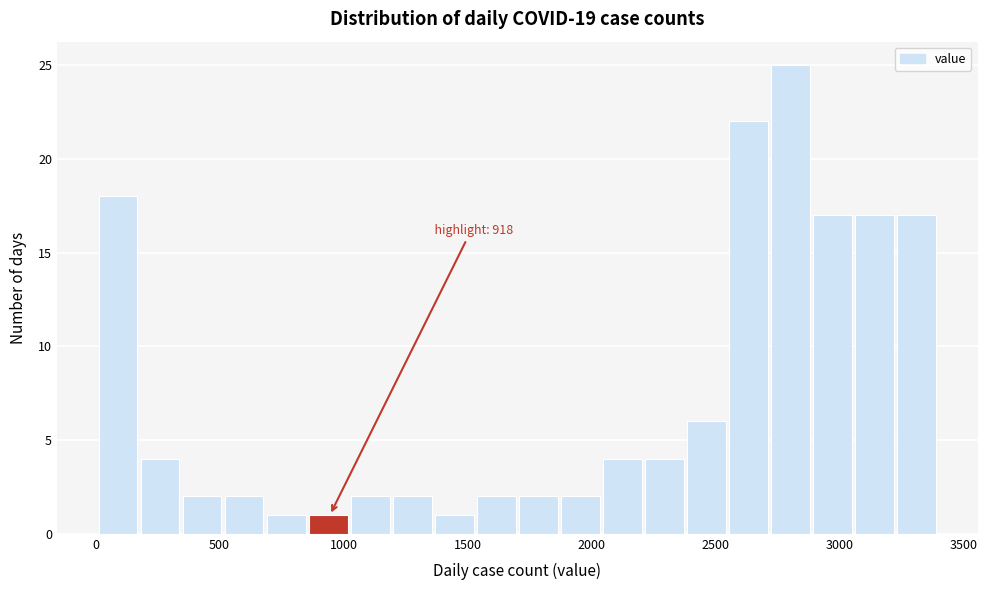

Around what value on the x-axis is the tallest bar? Give the approximate position of its centre, as read against the axis.

2800